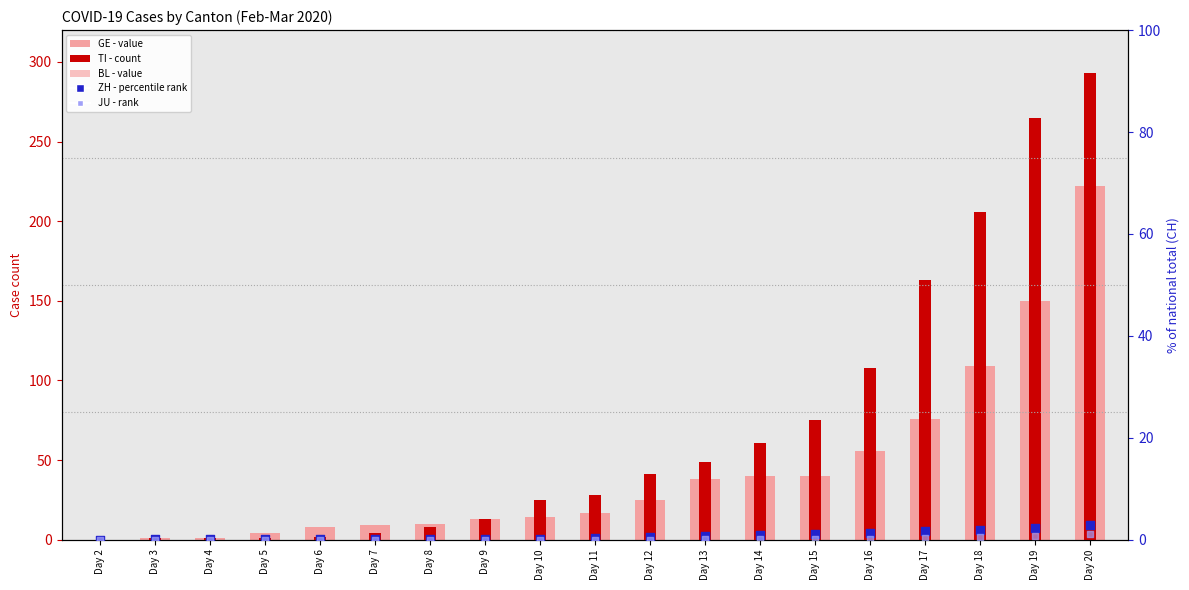

Which series has the widest spread of Y values?

TI